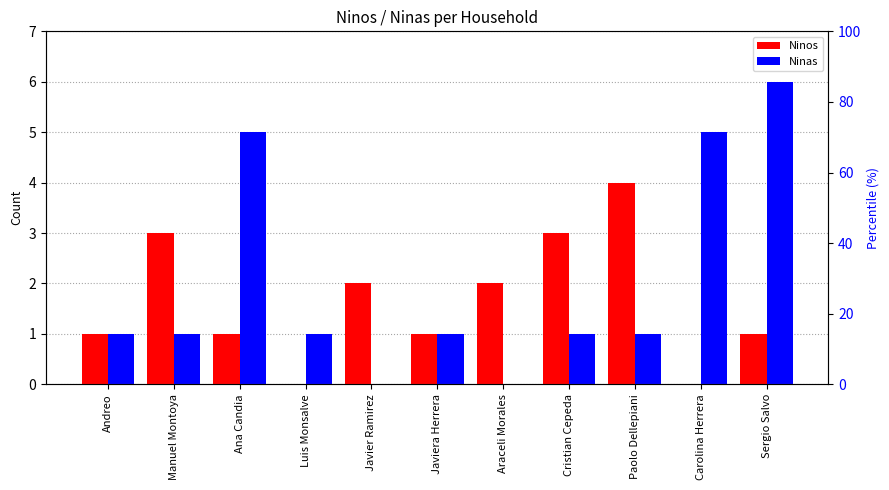

Which category has the lowest value in the Ninas series?

Javier Ramirez